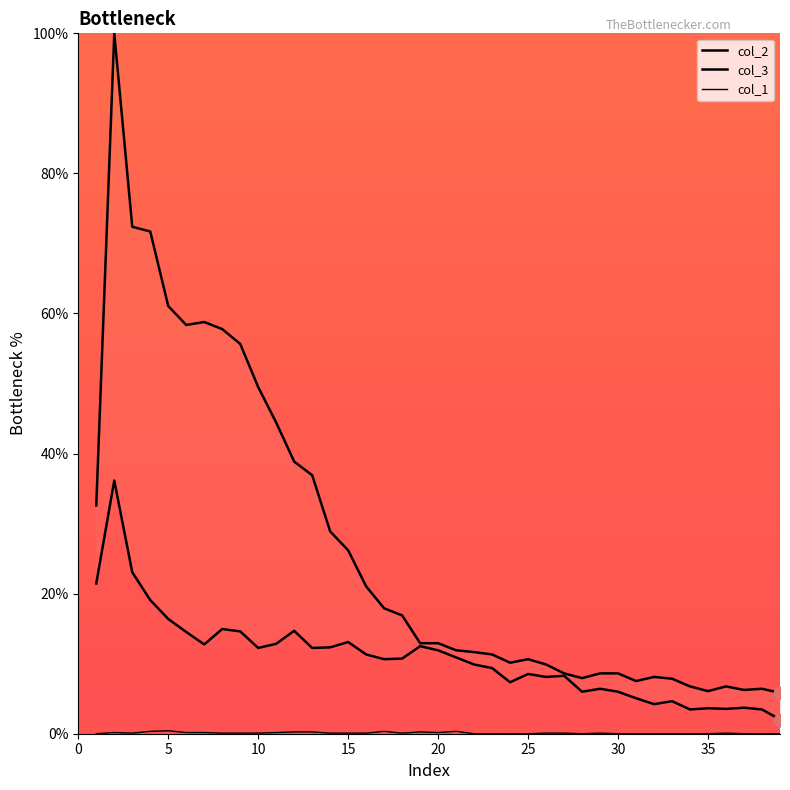

Which series has the largest total across all categories?

col_2